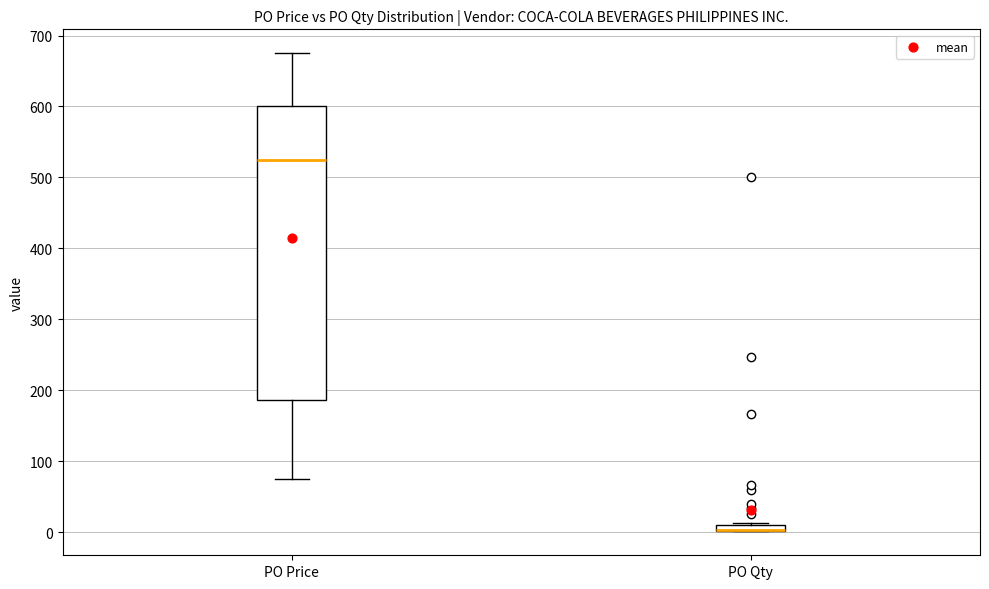

Where does the lower whisker of the box for PO Price end on the y-axis? The values are not printed on the chart, so give them approximately, as read against the axis.

70